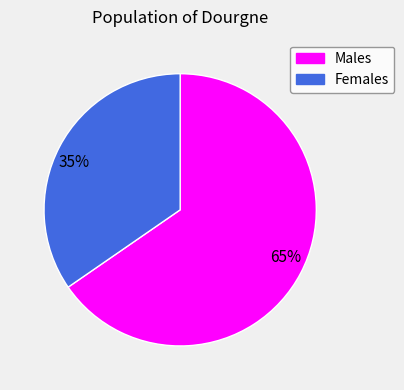

Combined, do 35% and 65% account for over 50%?

Yes